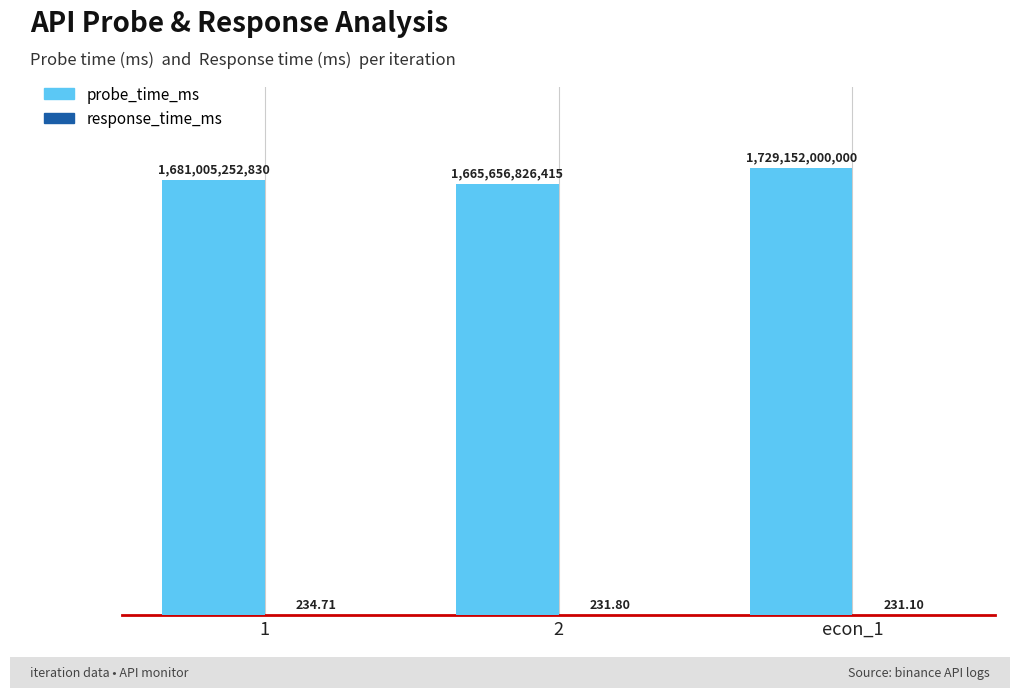

Reading left to right, list all the values displayed in this chart.

probe_time_ms: 1=1681005252830.0	2=1665656826415.0	econ_1=1729152000000.0
response_time_ms: 1=234.7	2=231.8	econ_1=231.1